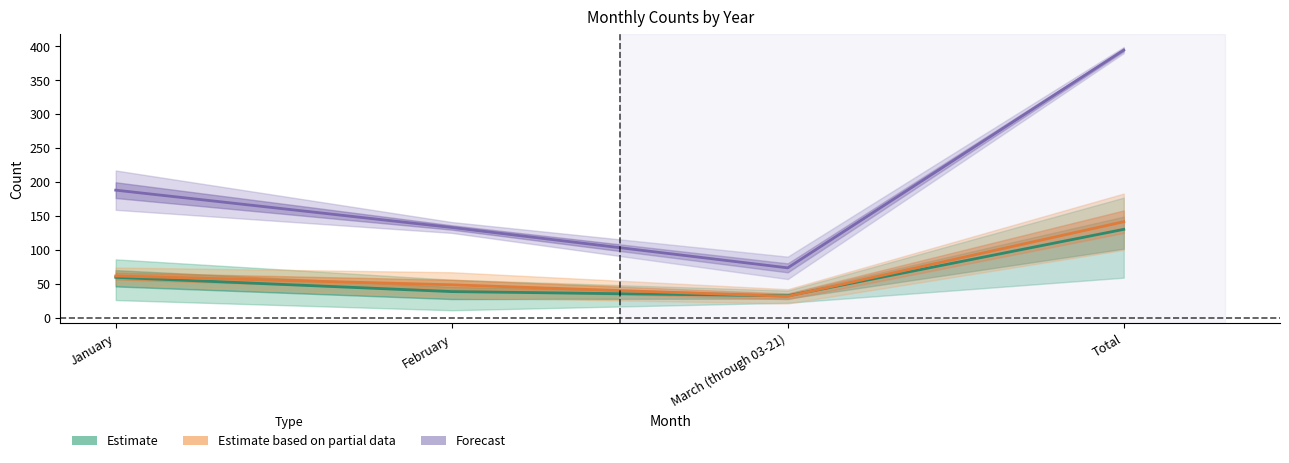

What is the average value of the Estimate based on partial data series?

70.8